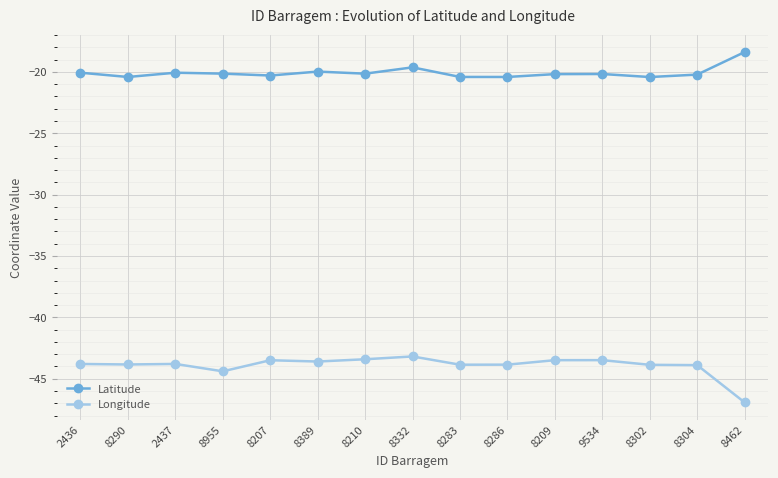

What is the lowest value of the Longitude series?

-46.9